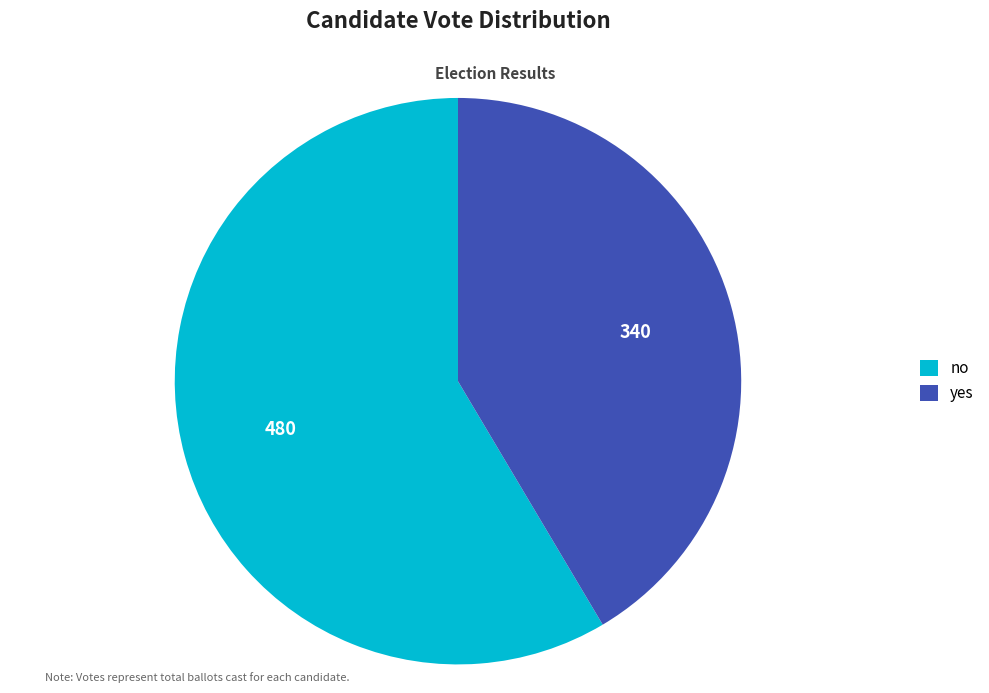

Which has a higher value, yes or no?

no